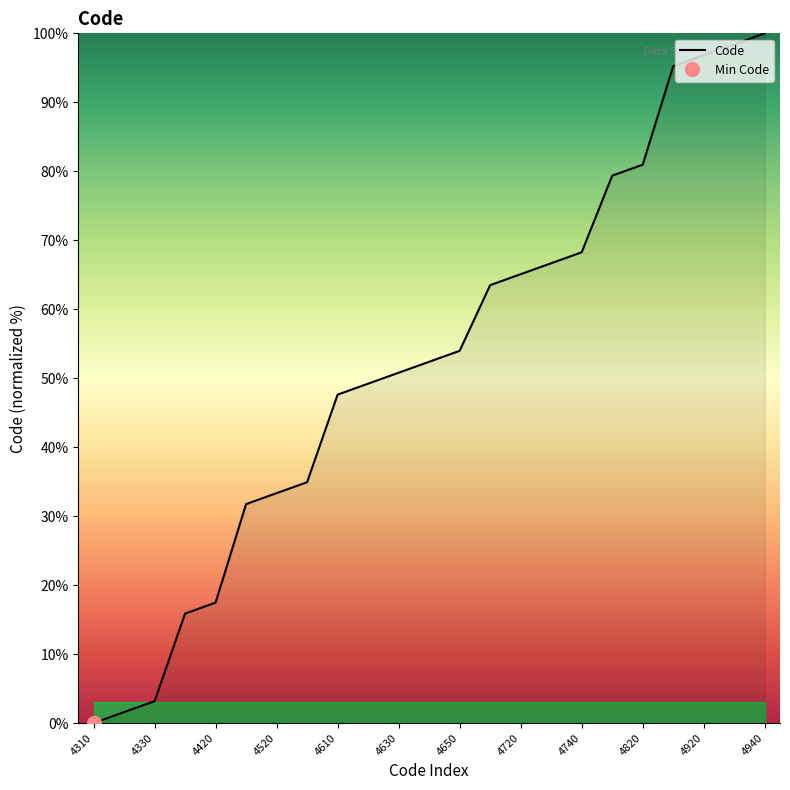

Which label corresponds to the smallest value in the chart?

4310